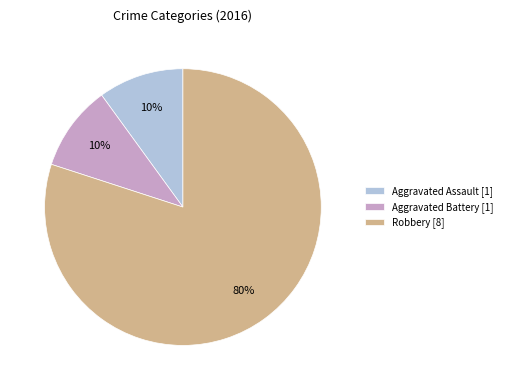

Combined, do Aggravated Battery [1] and Robbery [8] account for over 50%?

Yes